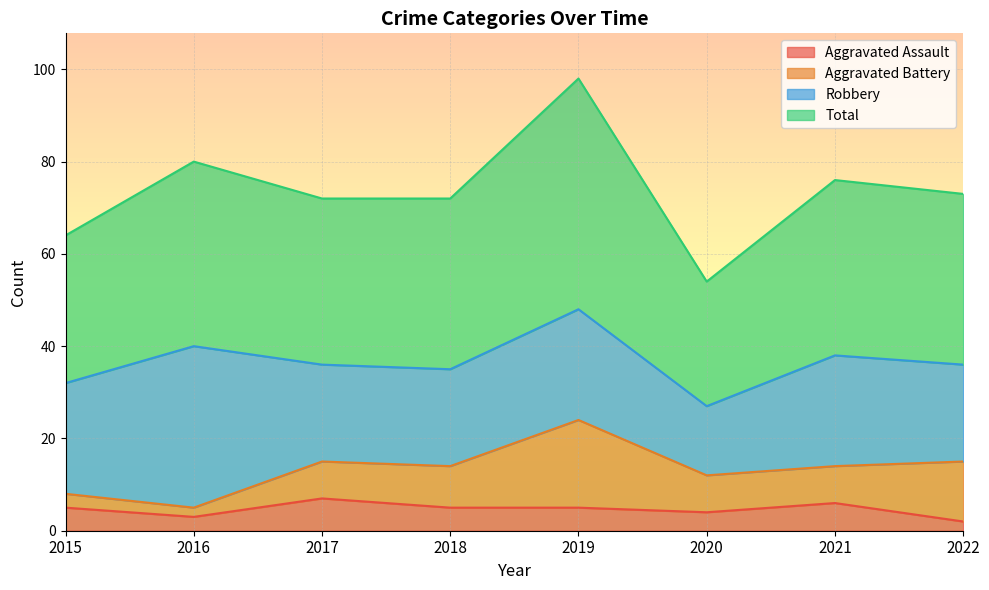

Which series has the widest spread of values?

Total